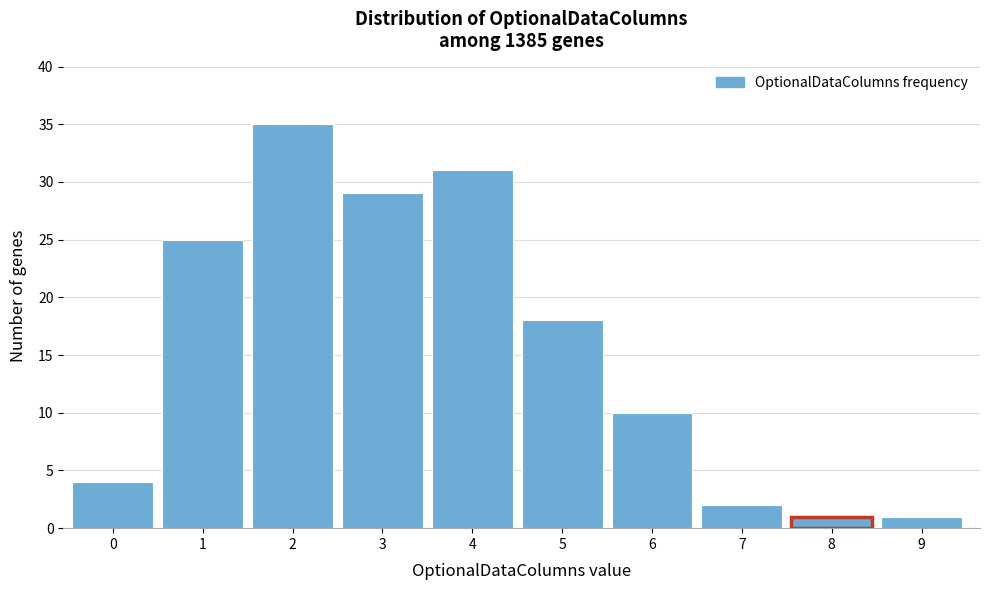

Reading right to left, transcribe all the data shown in this chart.

1	1	2	10	18	31	29	35	25	4